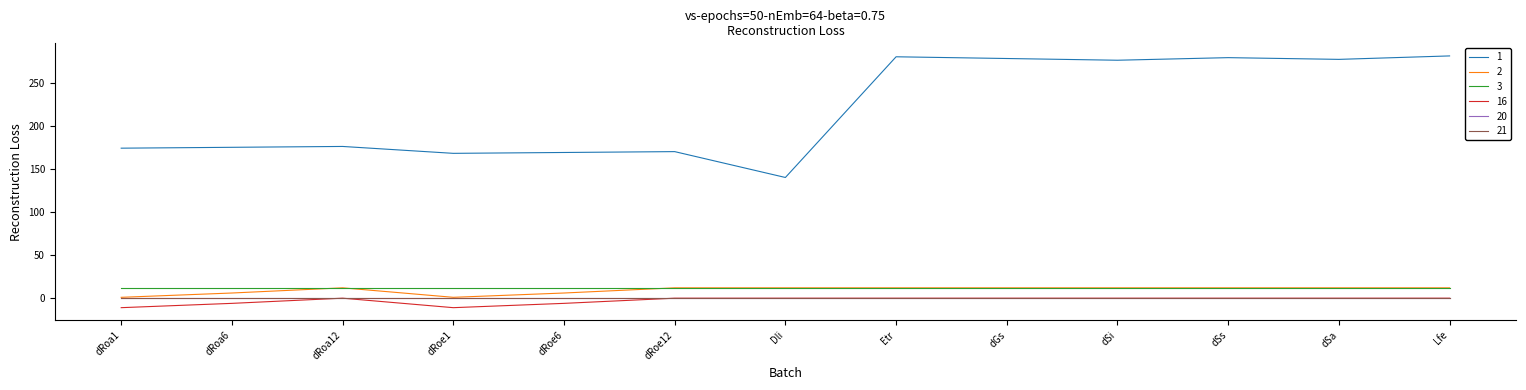

Is this an area chart (filled region under the line)?

No